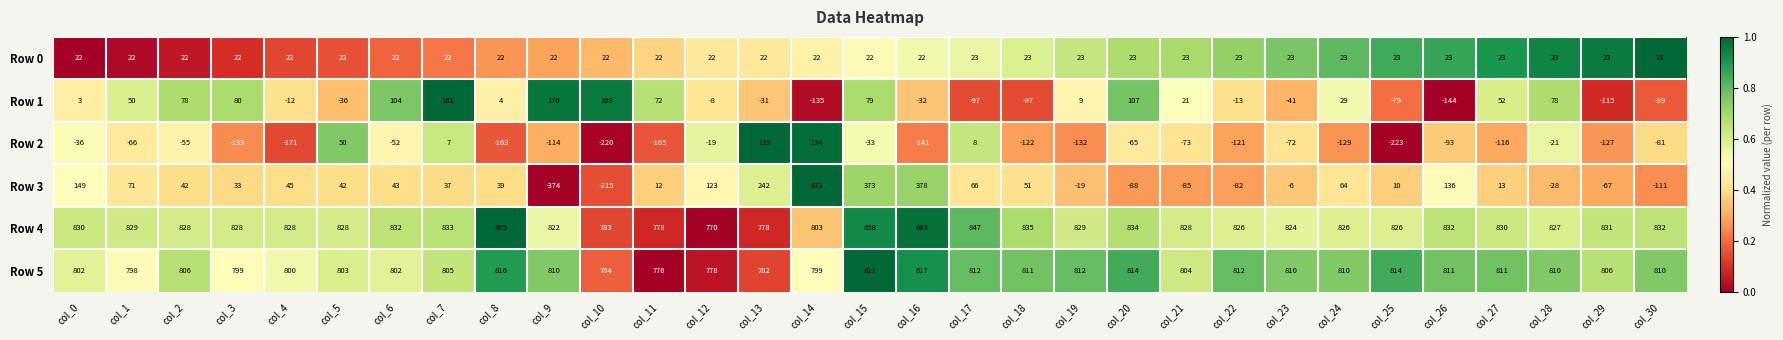

What is the spread (max minus min) of values at col_7?

826